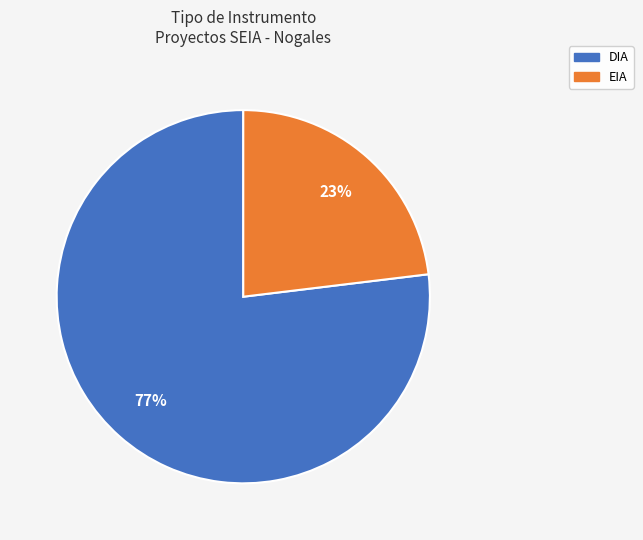

To the nearest percent, what percentage of the pie is DIA?

77%